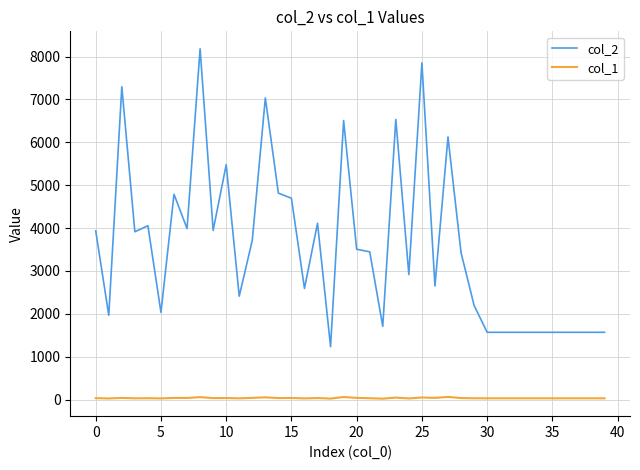

Which series has the largest range (max minus min)?

col_2